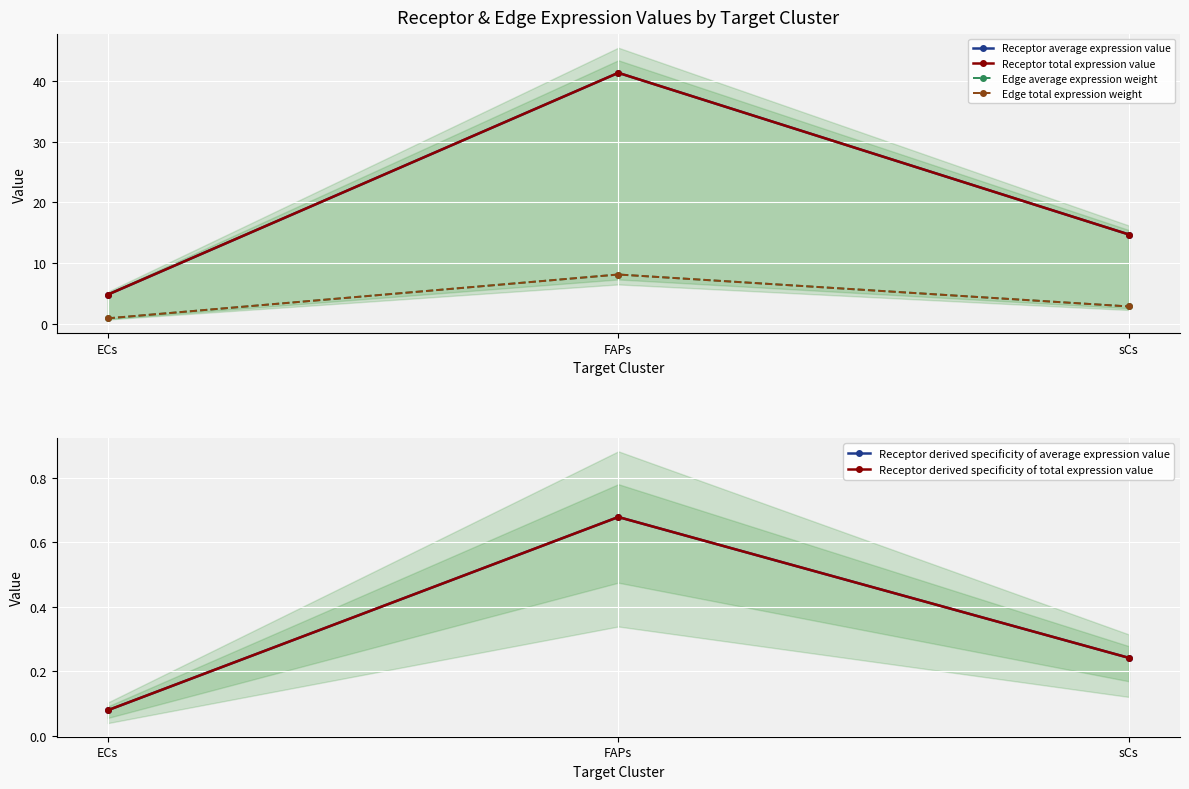

At which label does Receptor derived specificity of average expression value reach its minimum?

ECs